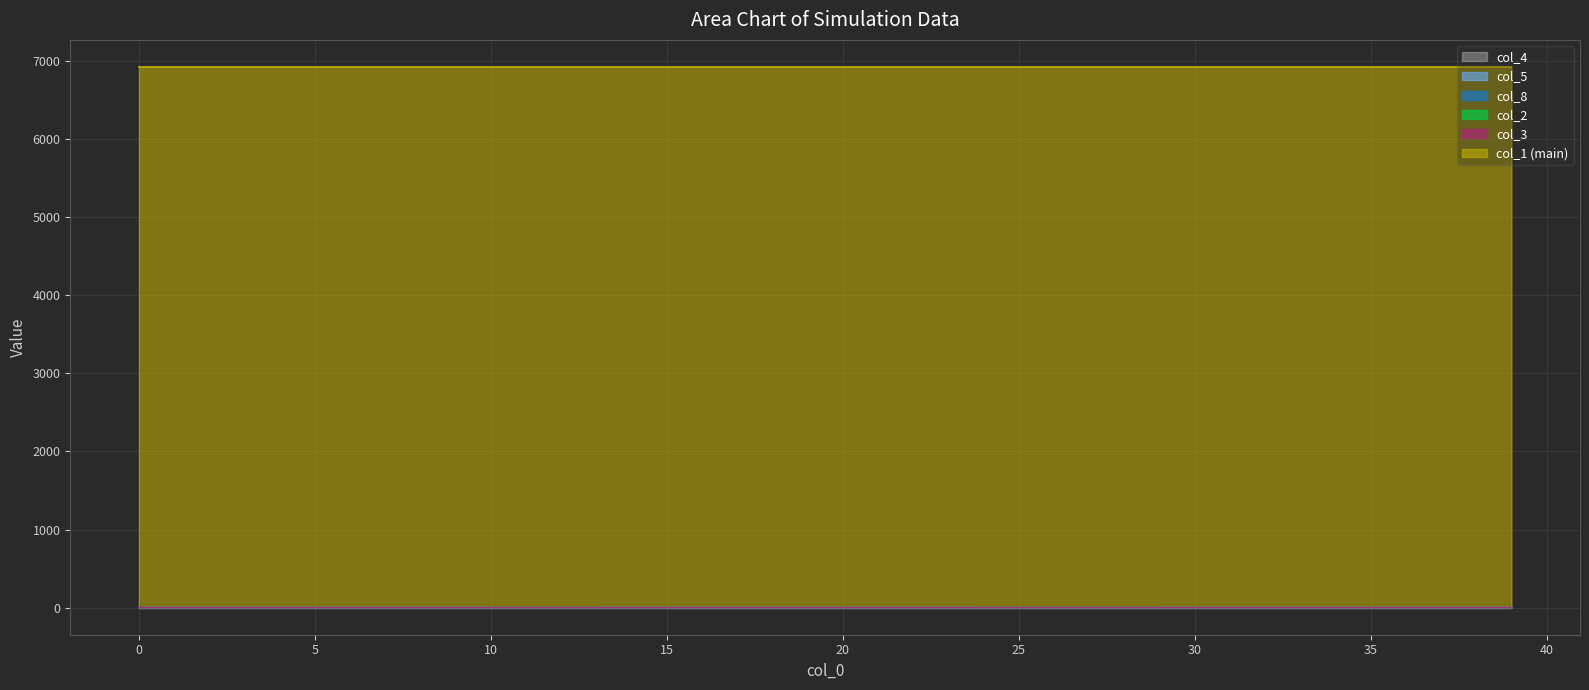

List the labels in order of col_1 value, smallest first.

0, 1, 2, 3, 4, 5, 6, 7, 8, 9, 10, 11, 12, 14, 13, 15, 16, 17, 18, 19, 20, 21, 22, 23, 24, 25, 26, 27, 28, 29, 30, 31, 32, 33, 34, 35, 36, 37, 38, 39